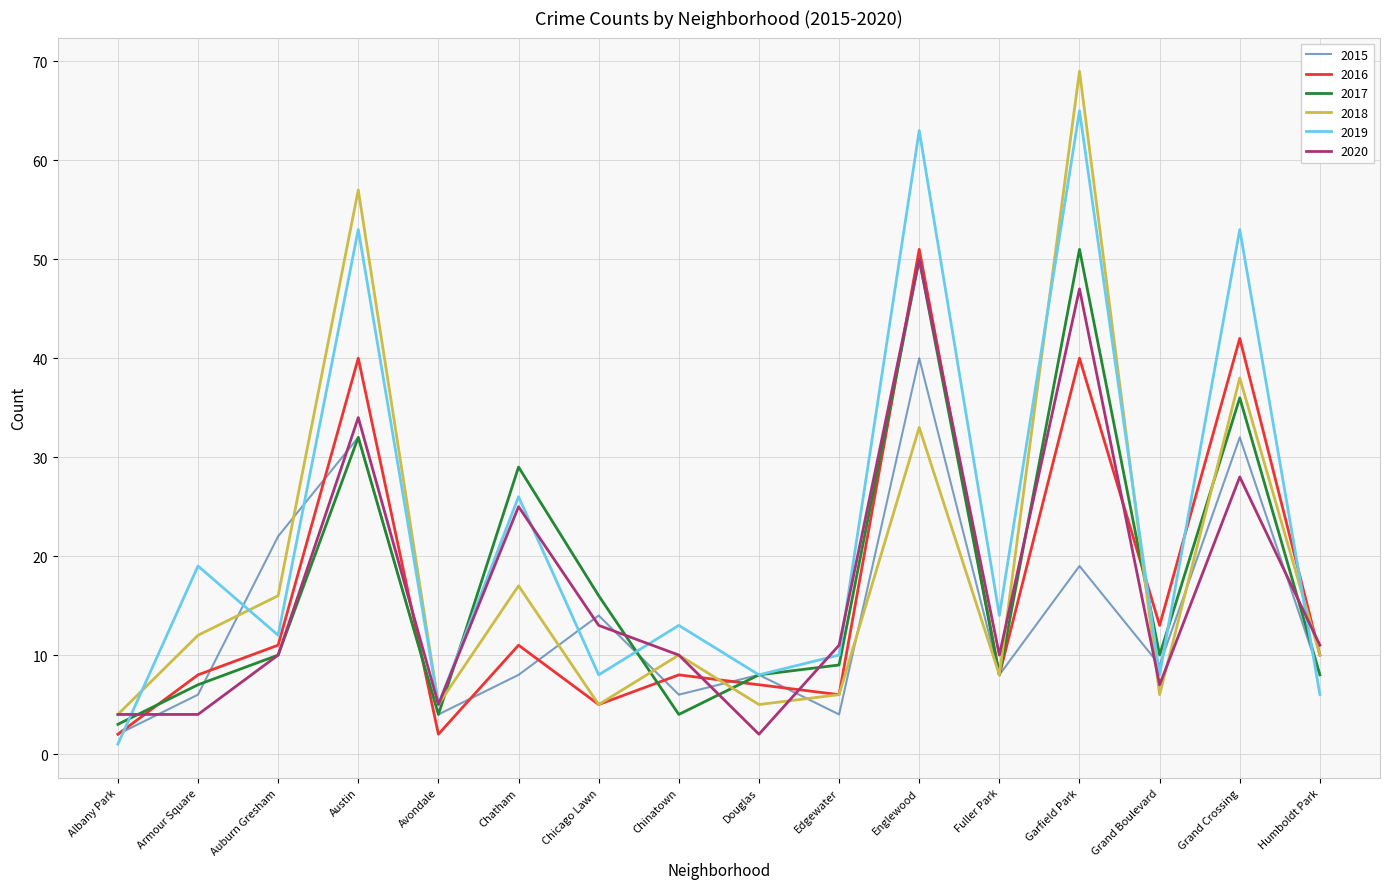

What position from the right is Garfield Park?

4